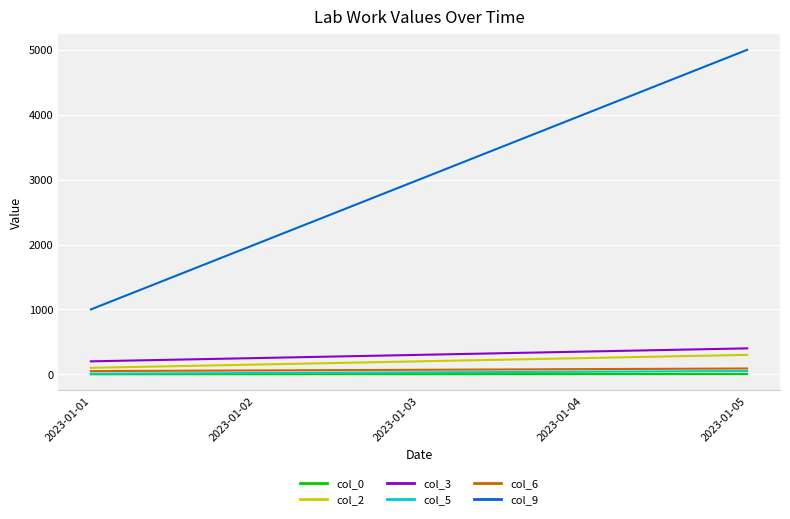

The value of col_5 at 2023-01-02 is 20. True or false?

True